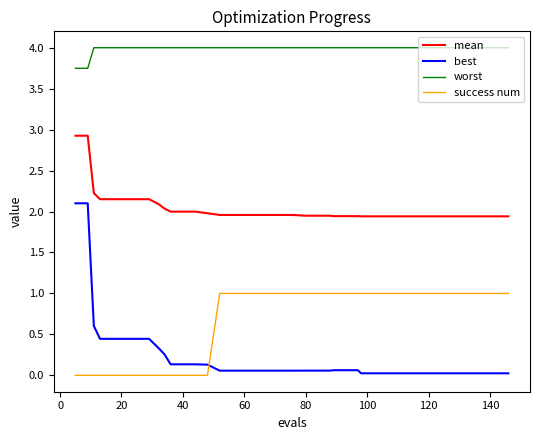

What is the difference between the maximum and minimum values in the success num series?

1.0